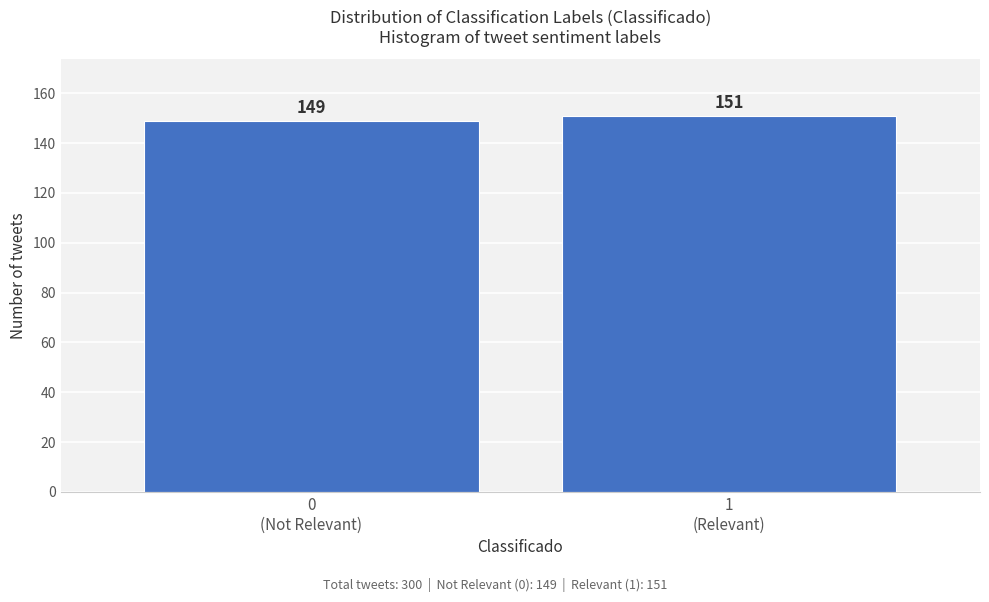

Reading right to left, transcribe all the data shown in this chart.

151	149